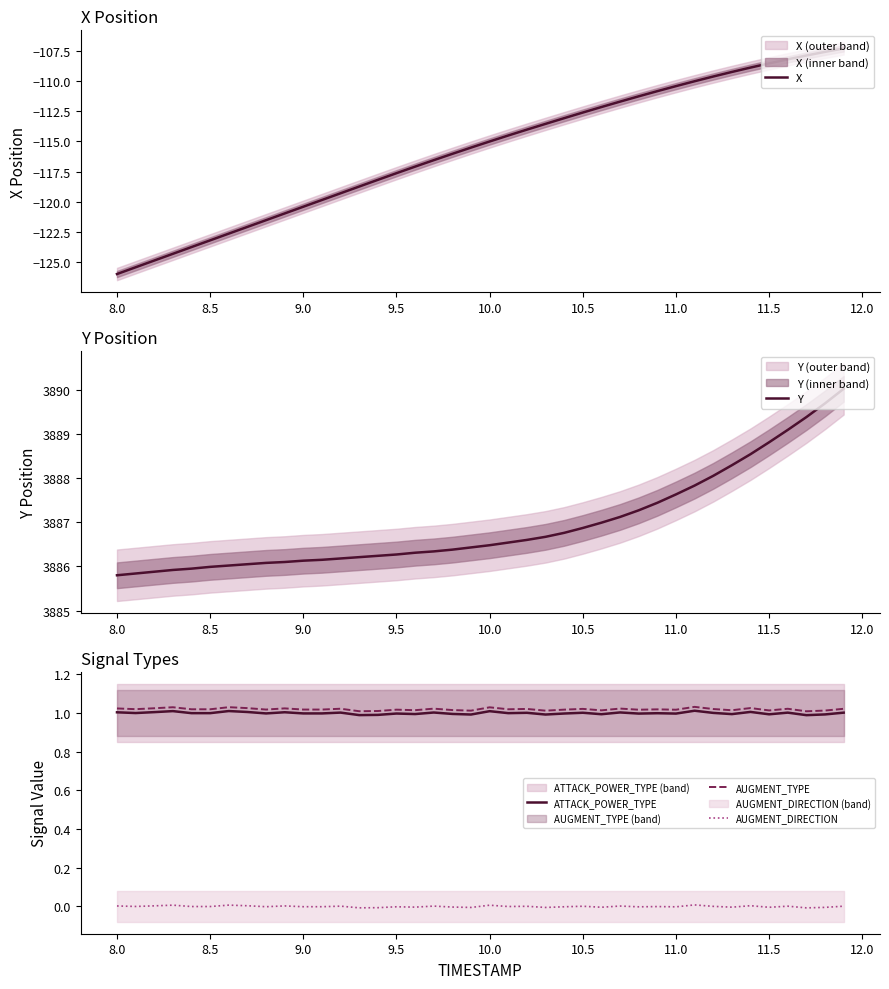

Which series has the largest total across all categories?

Y